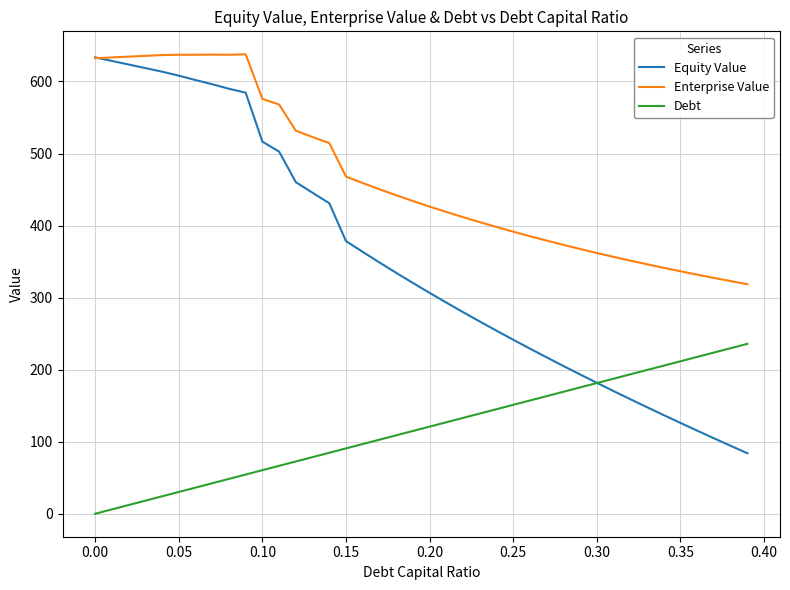

True or false: Enterprise Value and Debt intersect in this chart.

False